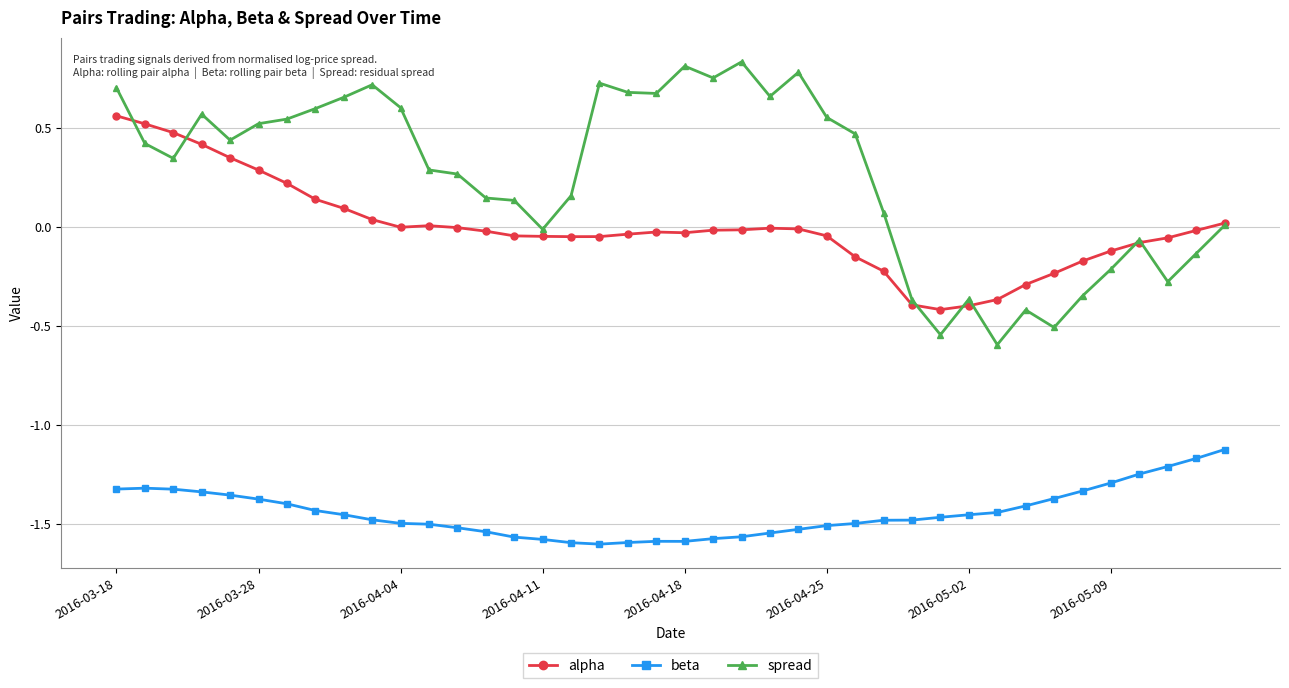

How many series are shown in this chart?

3